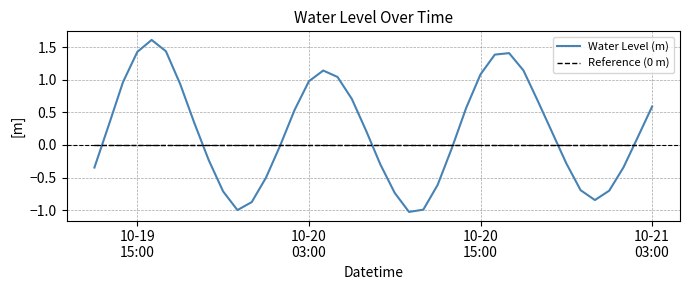

Which series has the largest range (max minus min)?

Water Level (m)